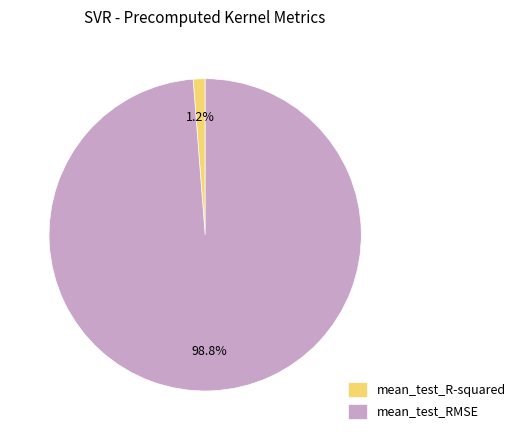

Is it true that mean_test_R-squared is 11% of the pie?

False